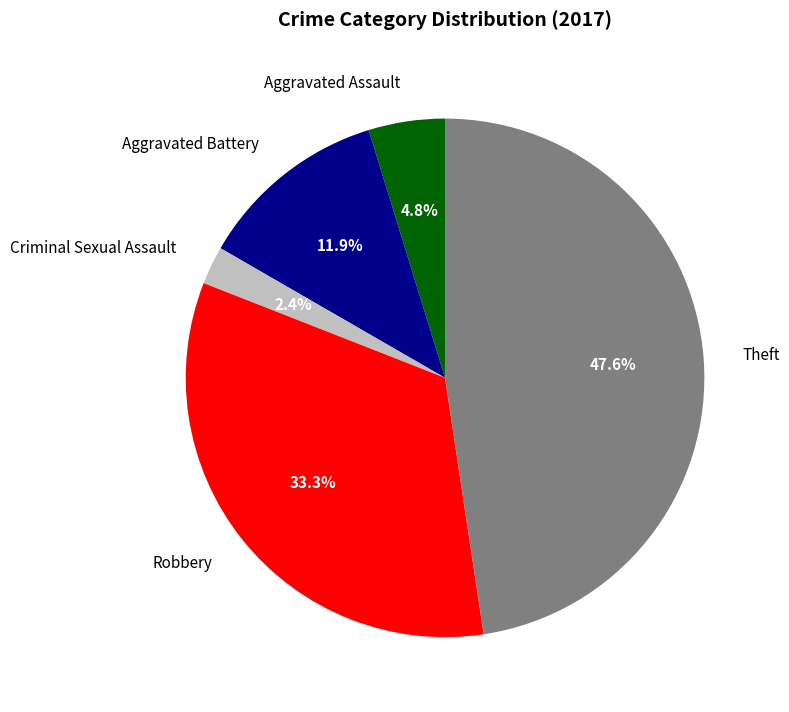

To the nearest percent, what is the difference between the largest and smallest slice percentages?

45%